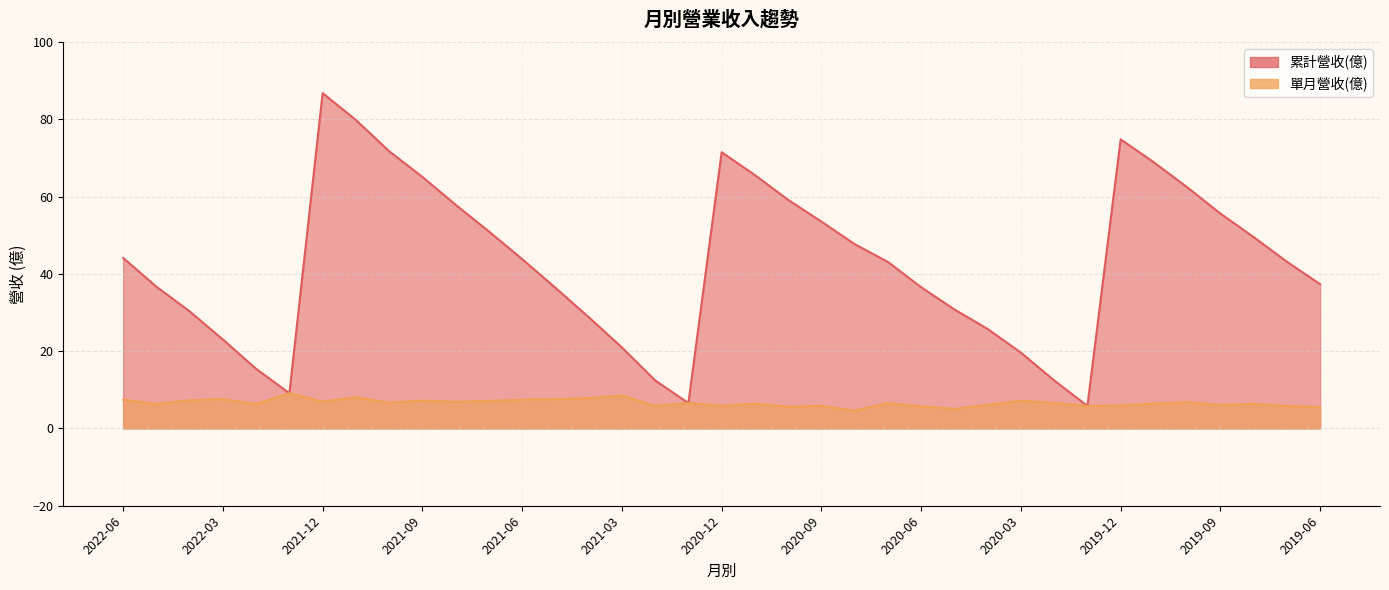

The value of 累計營收(億) at 2021-03 is 21.0. True or false?

True